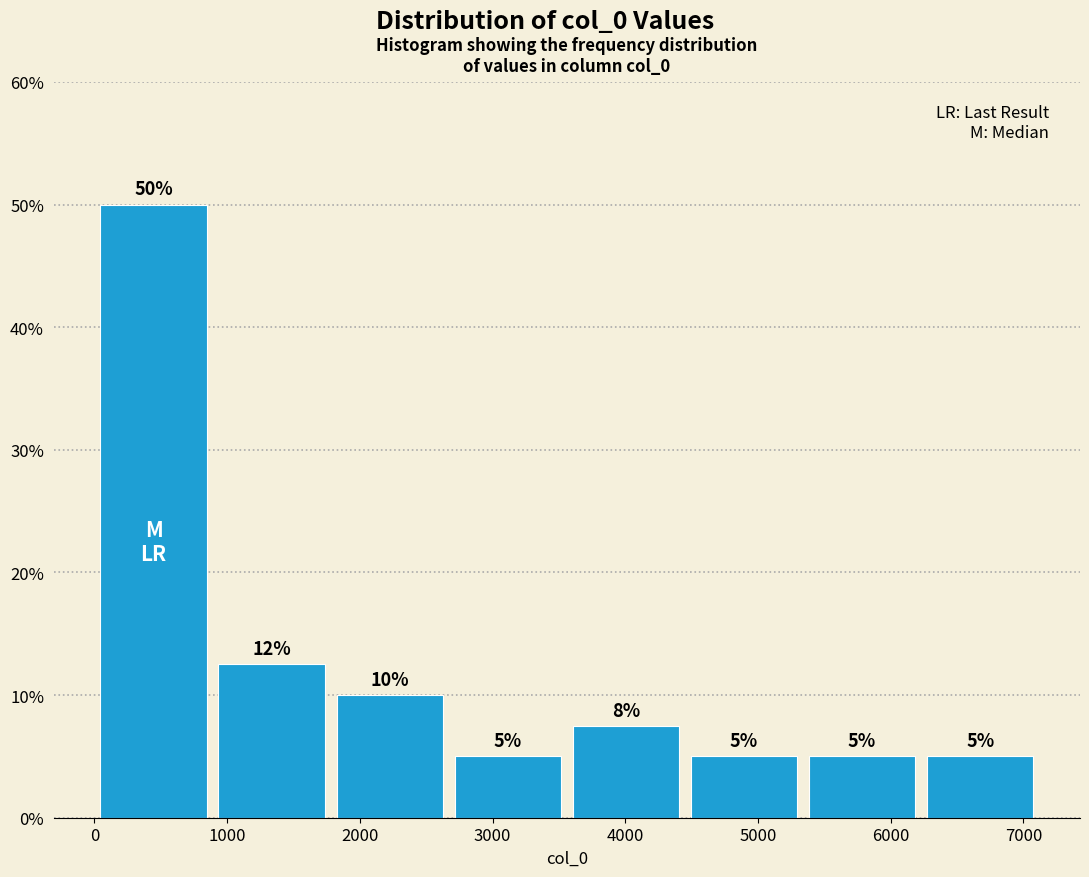

Which range on the x-axis has the tallest bar?

0 to 900